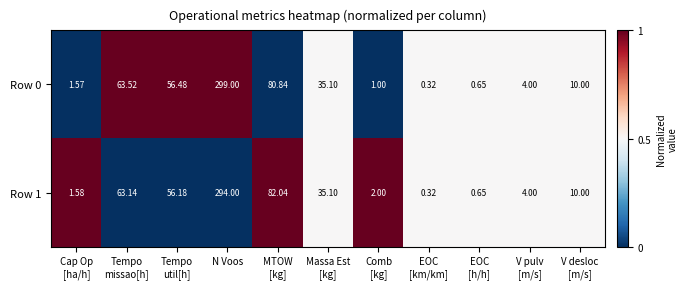

Which series has the largest total across all categories?

Row 0